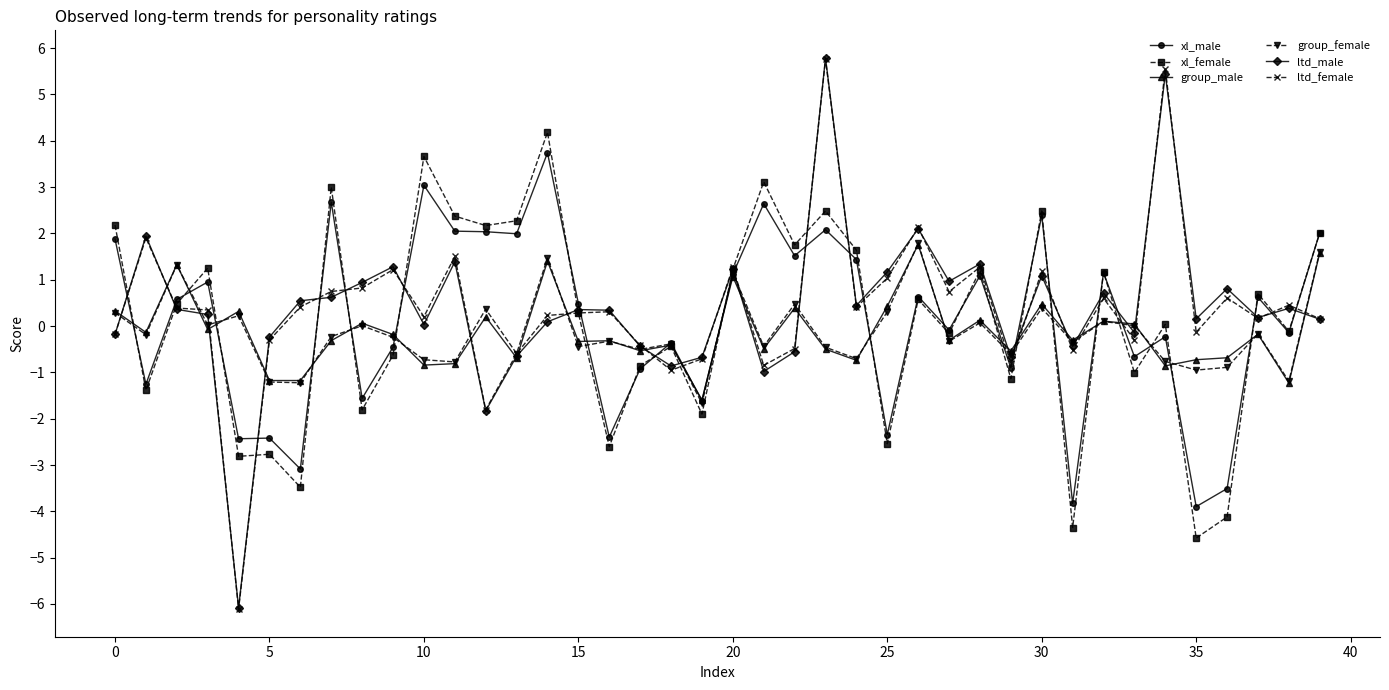

Which series has the largest range (max minus min)?

ltd_female